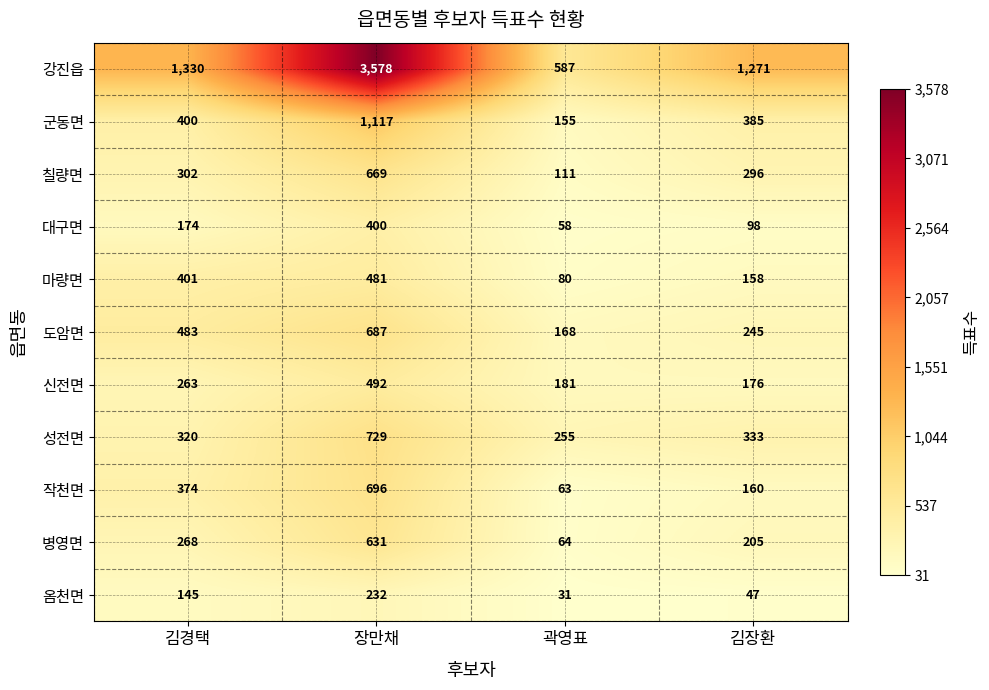

Which label corresponds to the smallest value in the chart?

곽영표